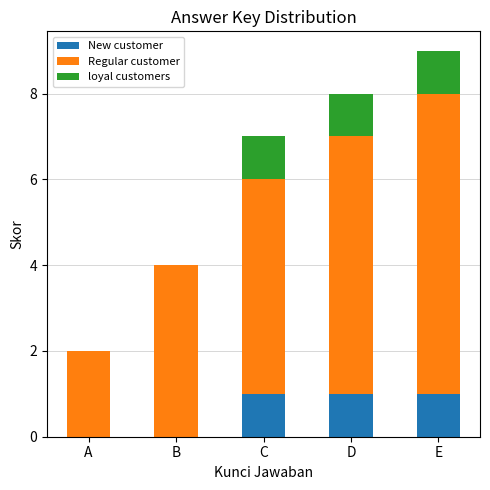

What is the sum of all New customer values?

3